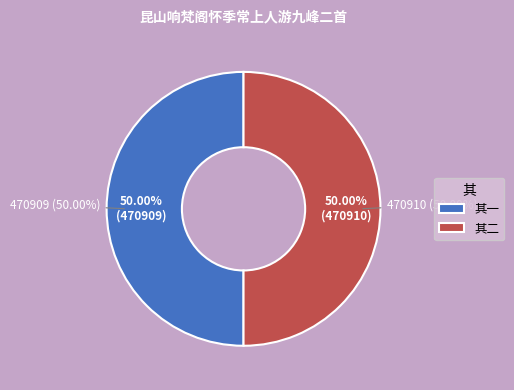

How much of the chart is everything except 昆山响梵阁怀季常上人游九峰二首 其二?

50.0%